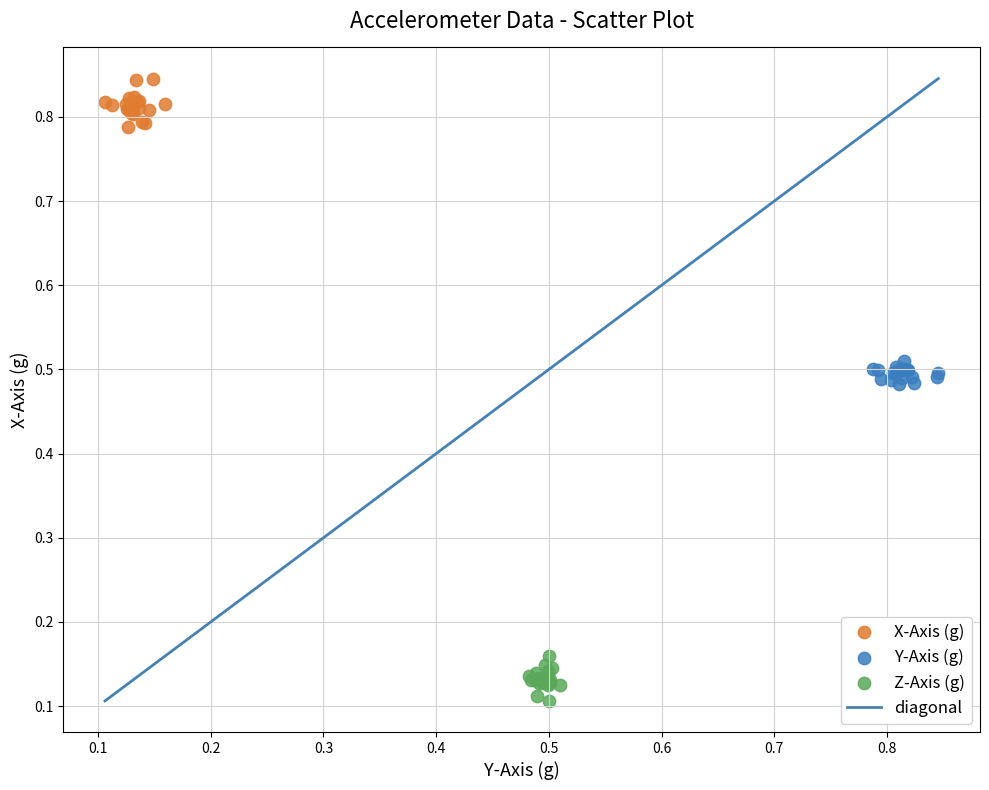

Which series contains the lowest Y value?

Z-Axis (g)